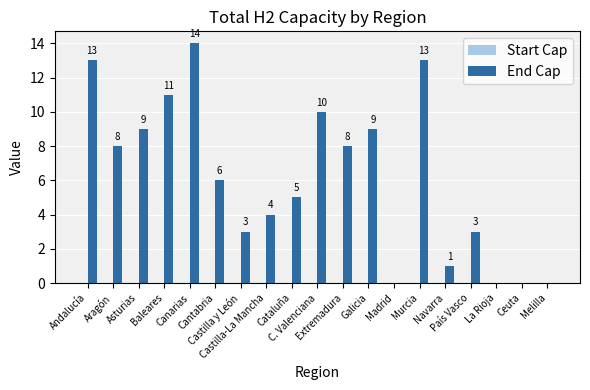

What is the sum of all values?

117